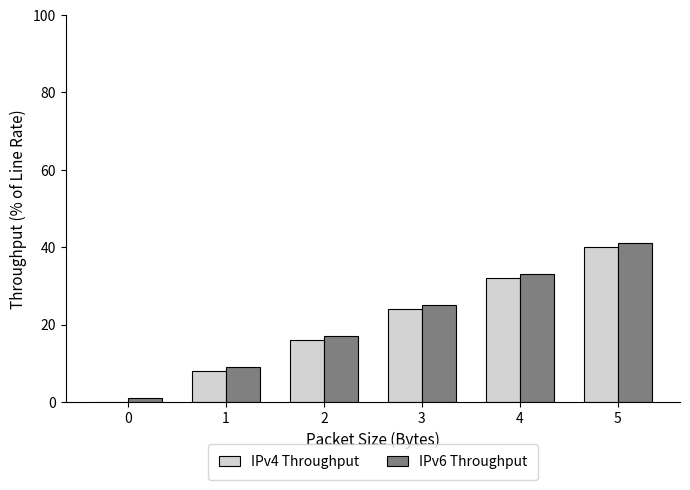

Which category has the highest value in the IPv4 Throughput series?

5